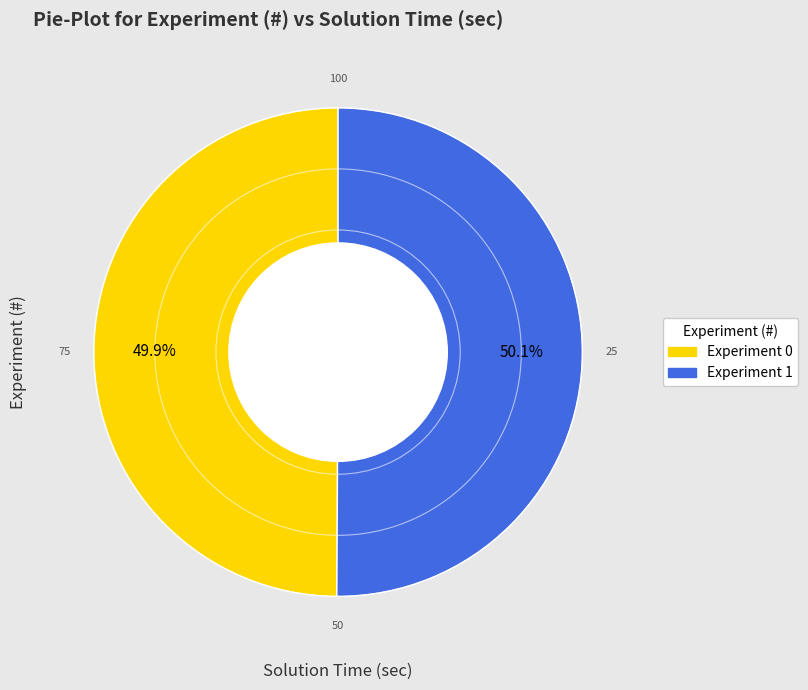

What is the ratio of the value at Experiment 1 to the value at Experiment 0?

1.0